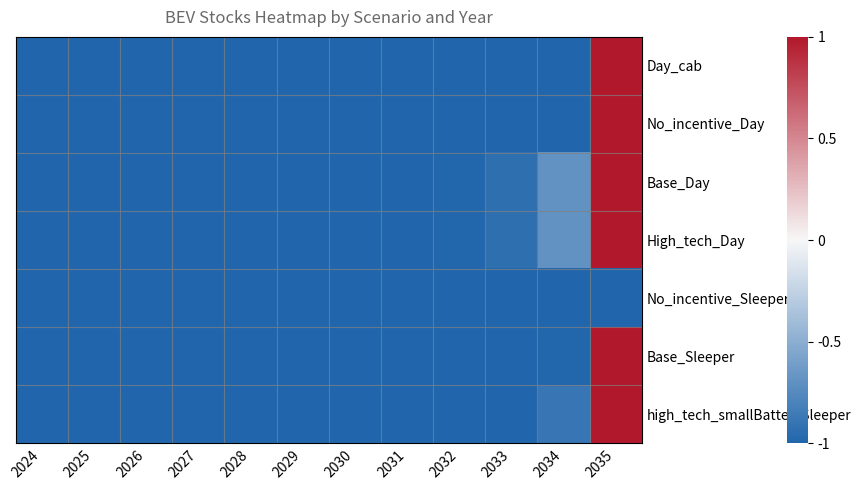

Which series changed the most between 2029 and 2035?

Day_cab